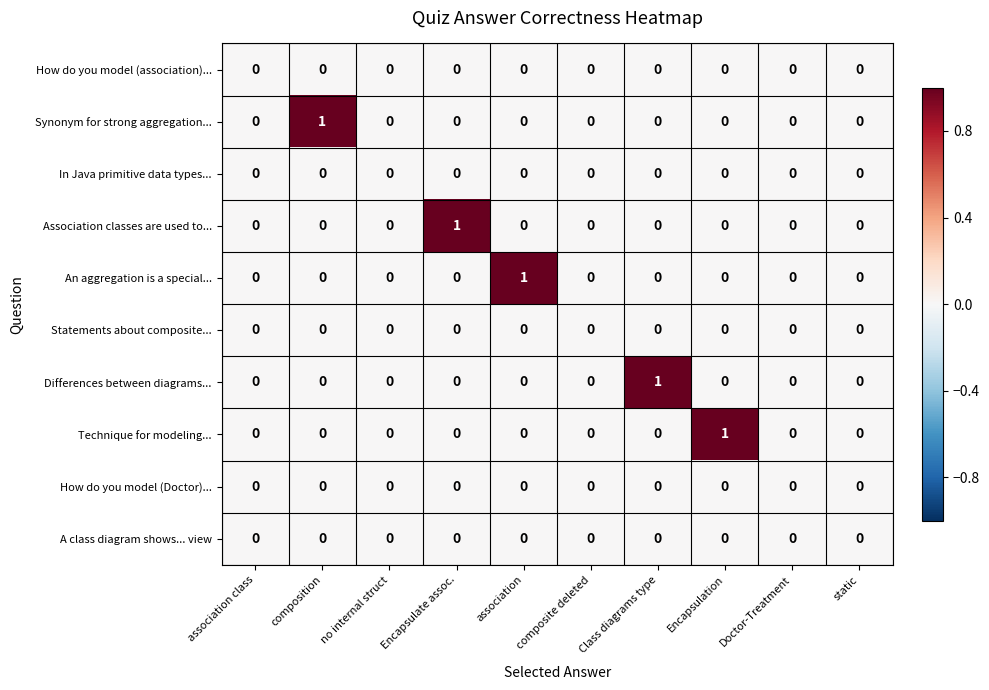

Is it true that Statements about composite... equals 0 at no internal struct?

True